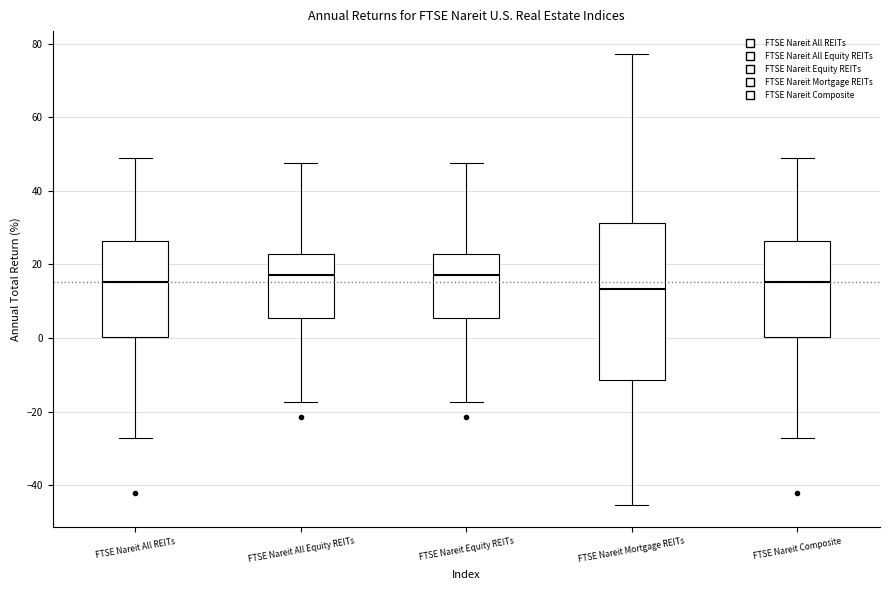

Where does the upper whisker of the box for FTSE Nareit All REITs end on the y-axis? The values are not printed on the chart, so give them approximately, as read against the axis.

48